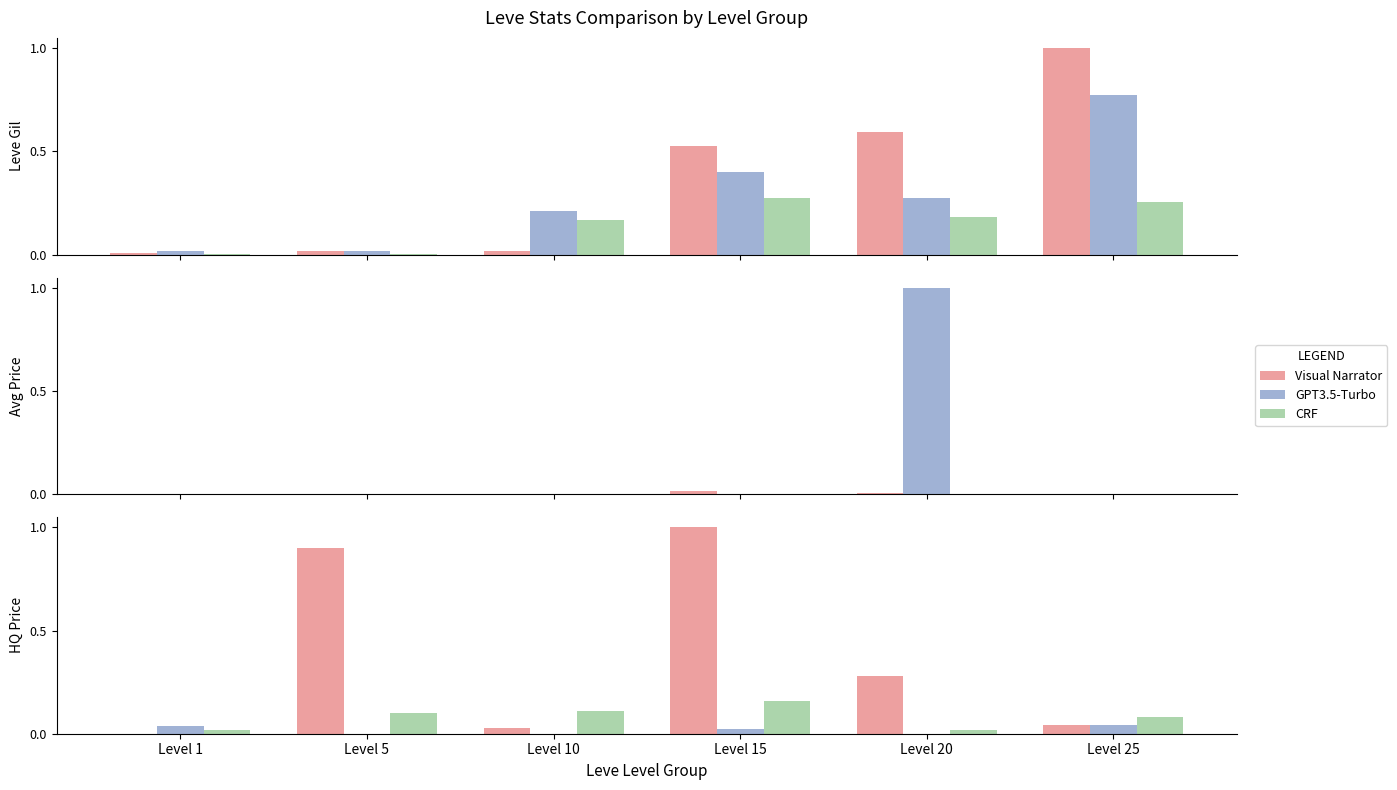

What is the difference between the maximum and second lowest values in the CRF series?

0.1